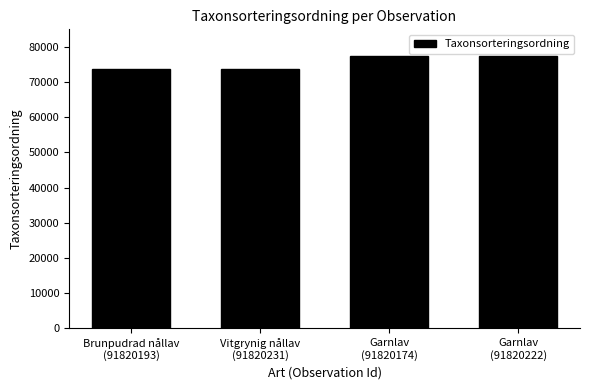

What is the value of the 3rd bar from the left?

77506